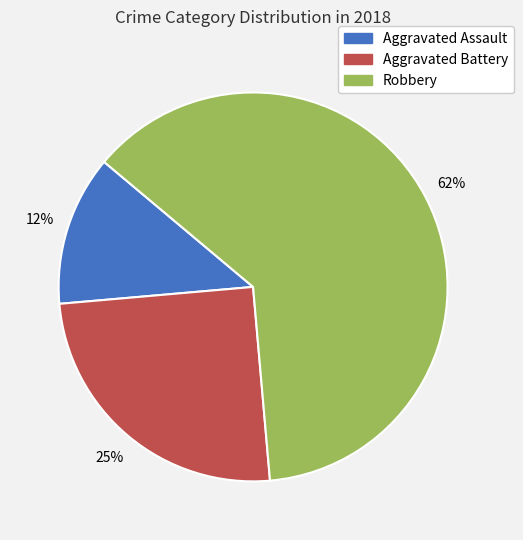

Is it true that Aggravated Battery is 25% of the pie?

True